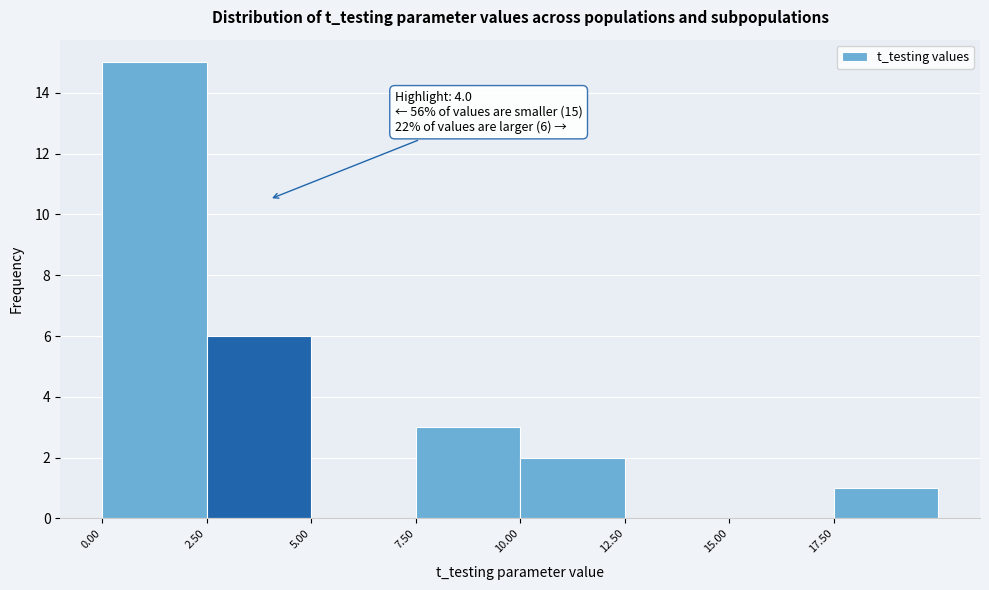

Over which range of the x-axis is the bar tallest?

0.0 to 2.5